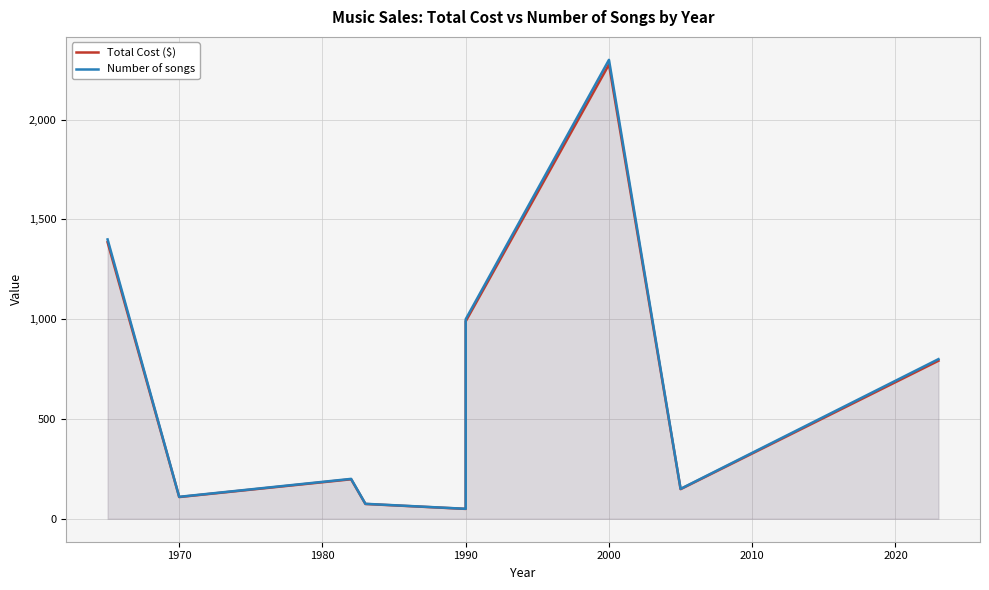

Reading left to right, extract all data points from this chart.

Total Cost ($): 1386.0	108.9	198.0	74.2	49.5	990.0	2277.0	148.5	792.0
Number of songs: 1400.0	110.0	200.0	75.0	50.0	1000.0	2300.0	150.0	800.0